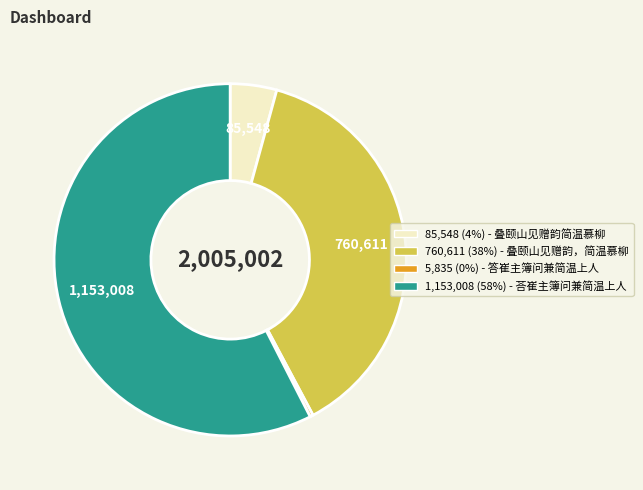

Is there a majority slice in this chart?

Yes